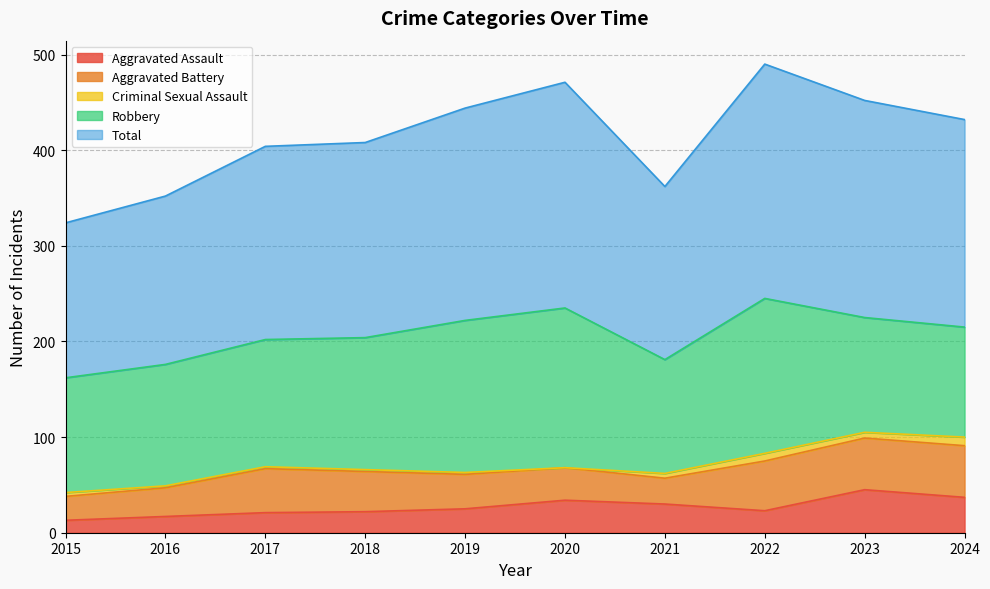

Which series has the widest spread of values?

Total